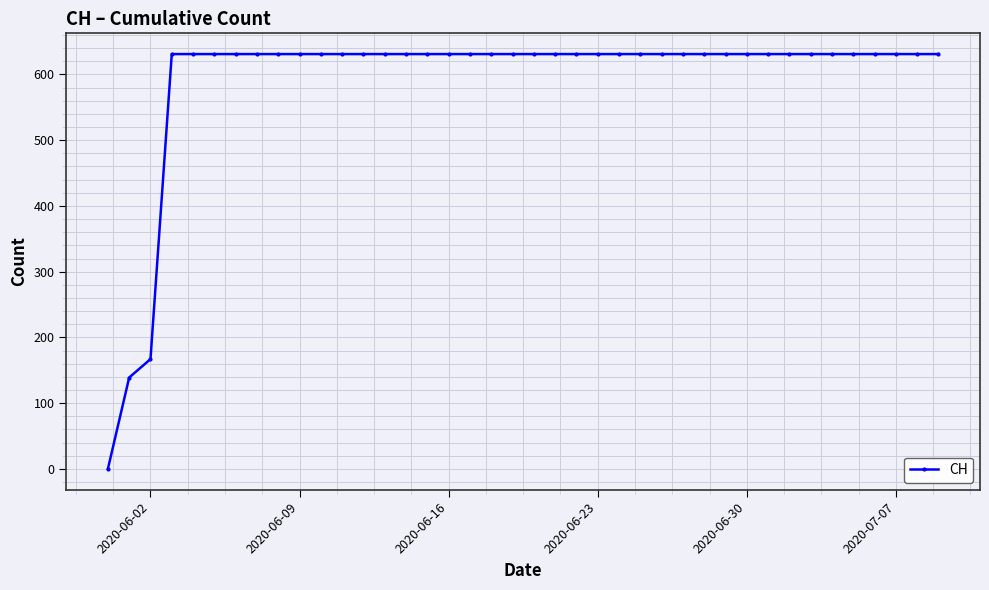

What is the greatest value displayed?

631